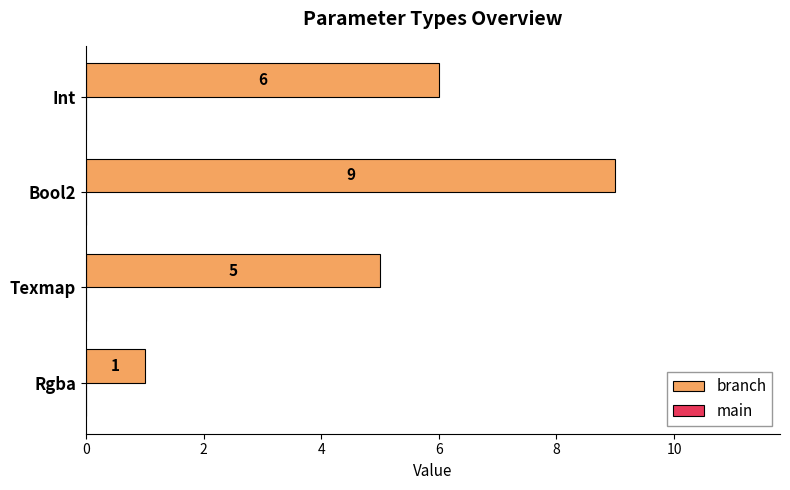

What is the average value?

5